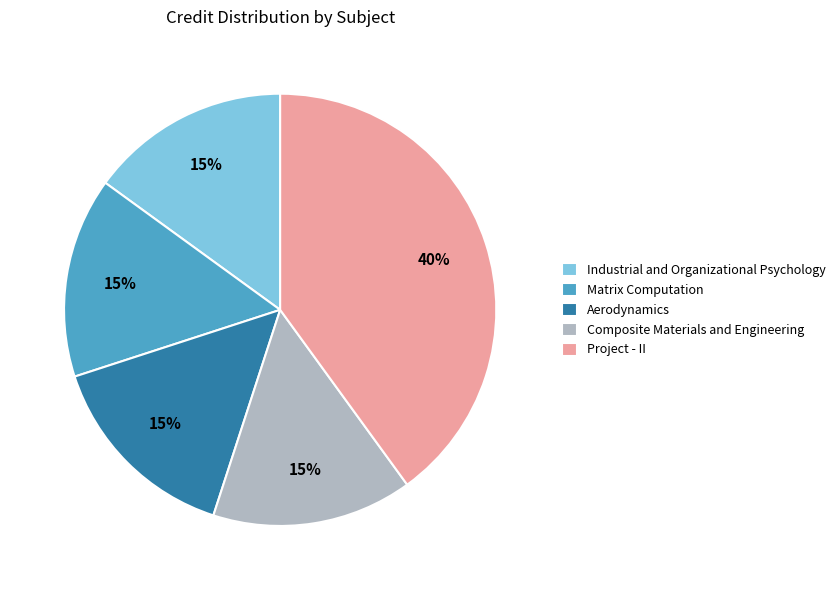

What percentage is the Composite Materials and Engineering slice, to the nearest percent?

15%